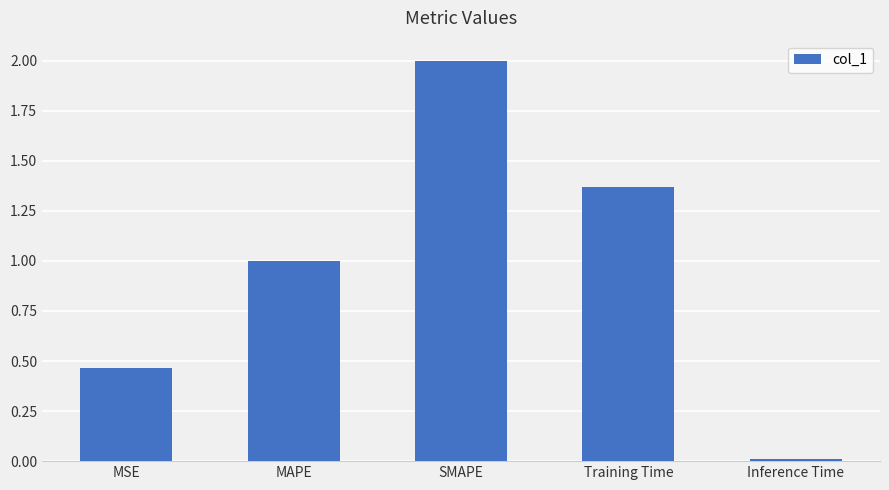

What is the maximum value shown in the chart?

2.0